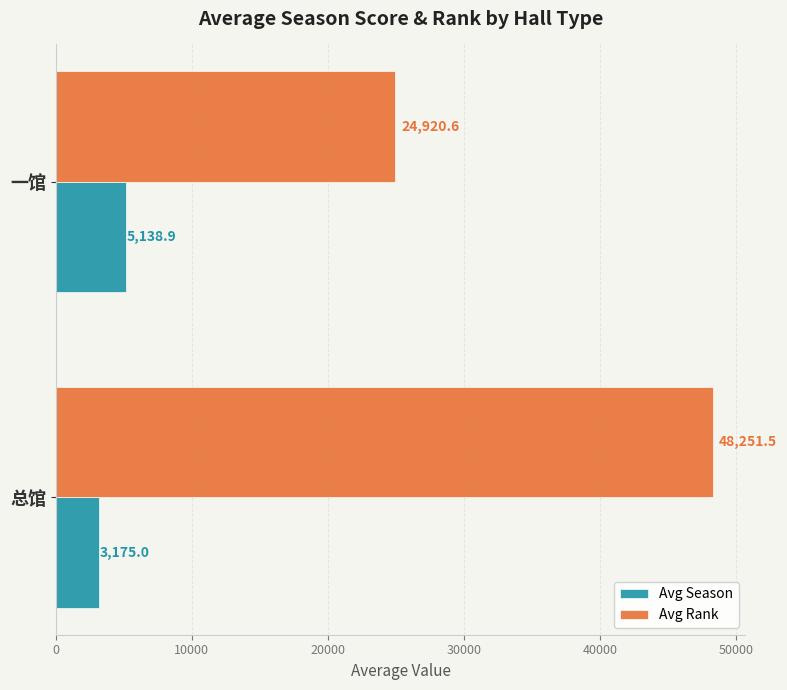

Which series has the largest total across all categories?

Avg Rank